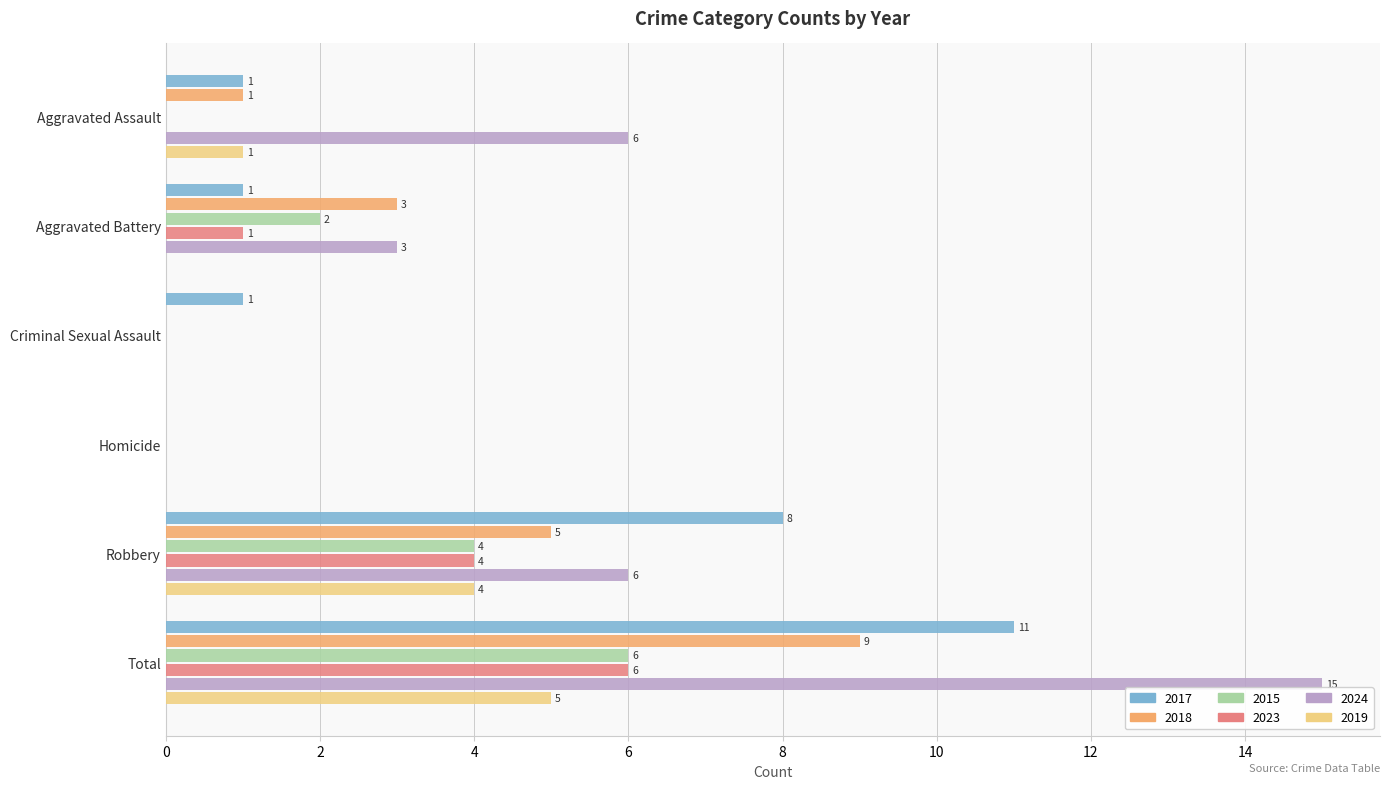

Between Homicide and Robbery, which series saw the biggest shift?

2017